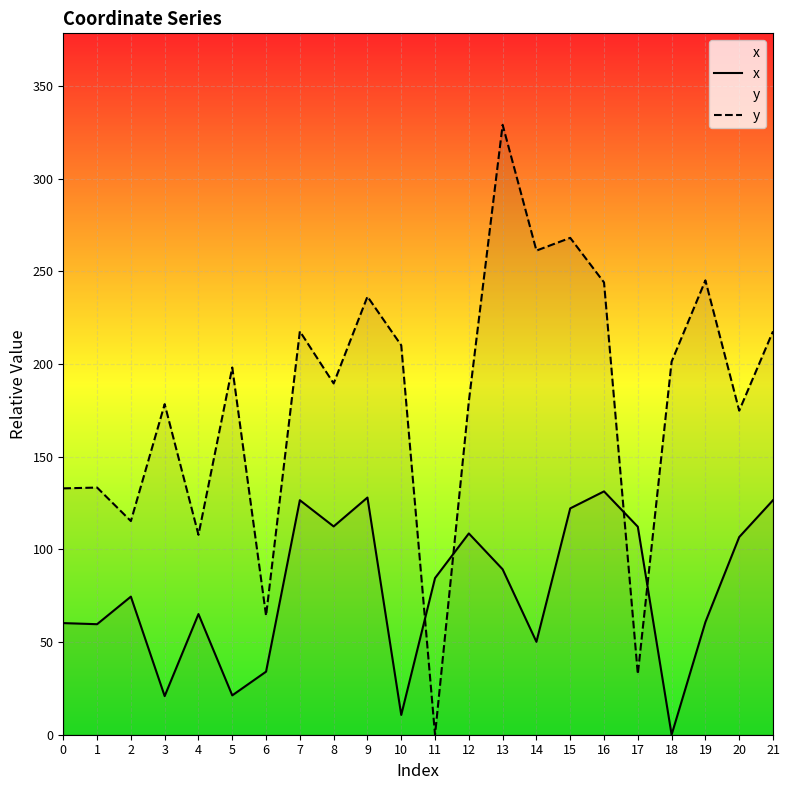

Which category has the lowest value in the y series?

11